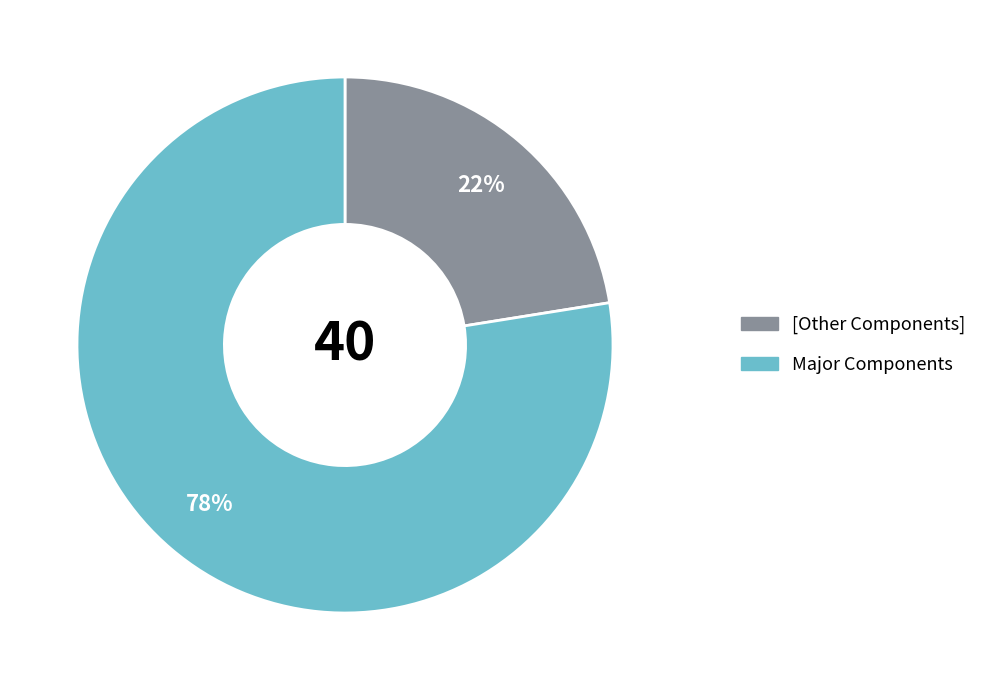

Which slice is the largest?

Major Components